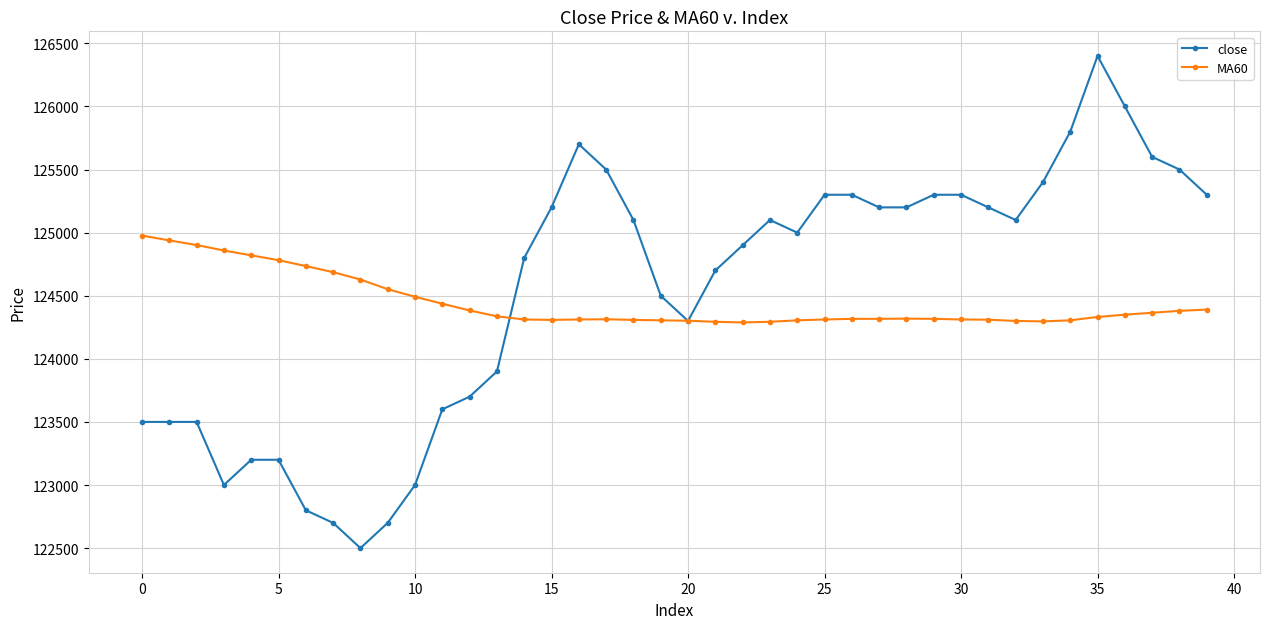

What is the average value of the MA60 series?

124444.7